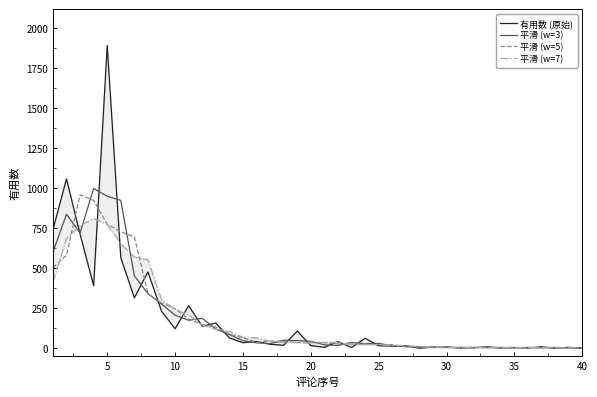

How many categories are shown in the chart?

40